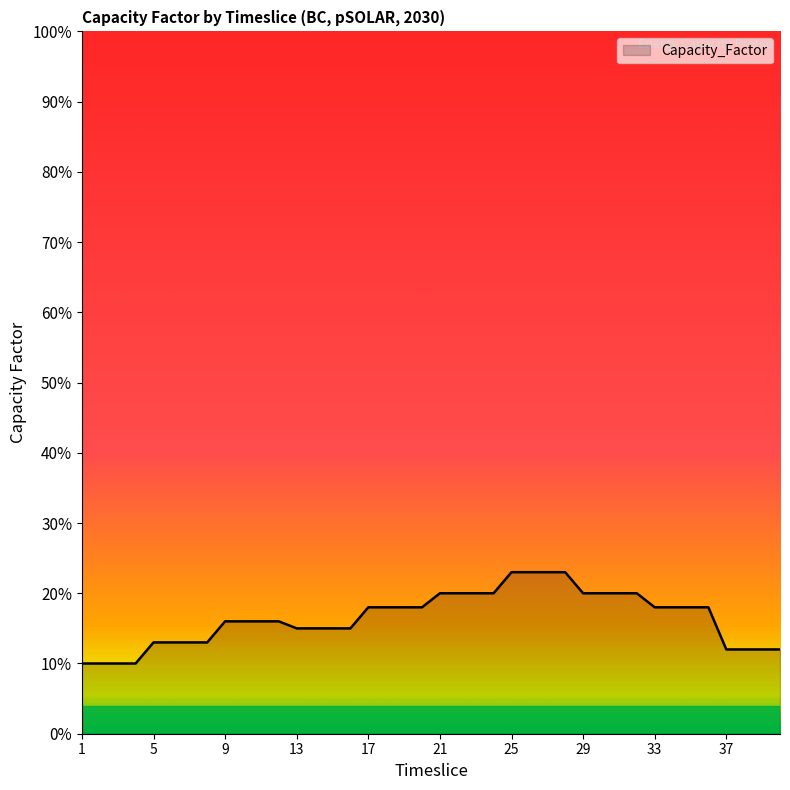

What is the value of the 28th point from the left?

0.2